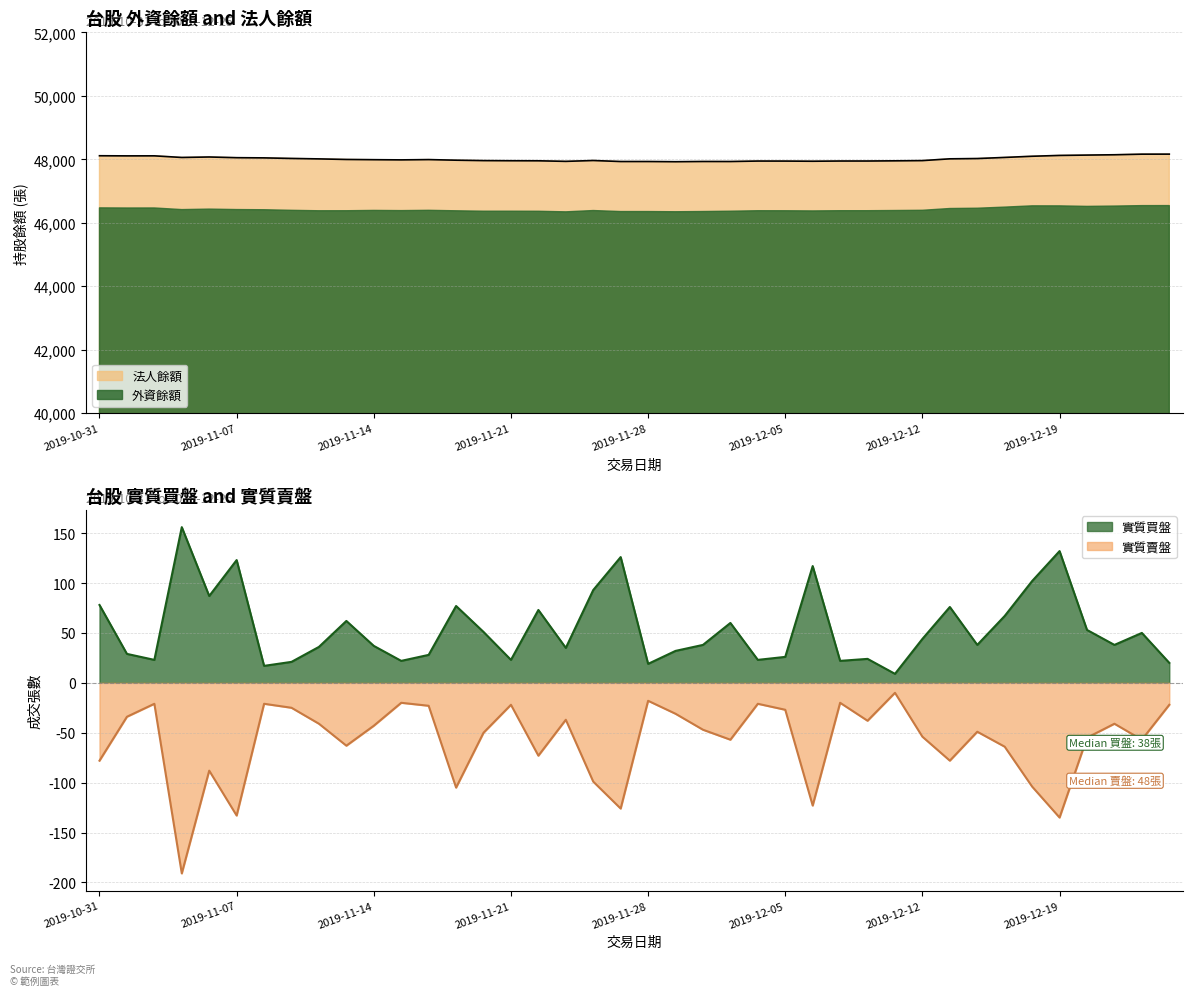

What is the highest value of the 實質賣盤 series?

-10